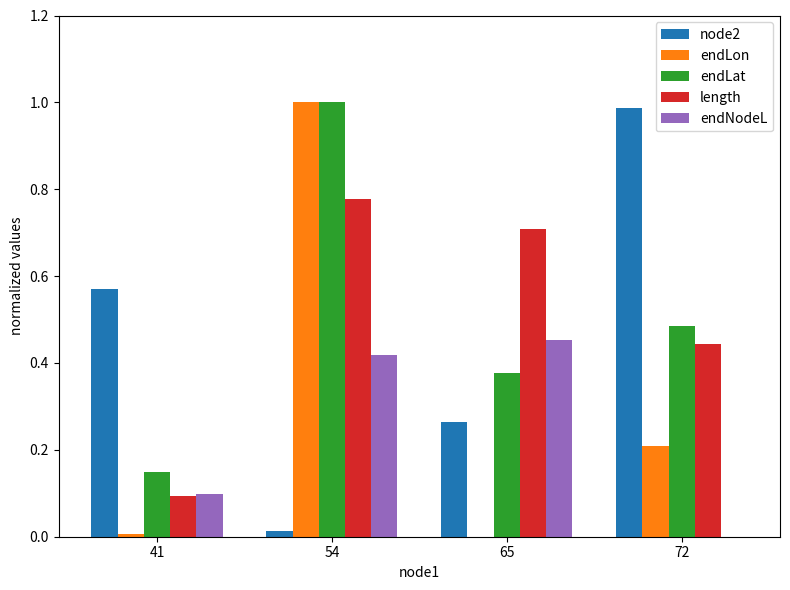

The value of endNodeL at 72 is 0.0. True or false?

True